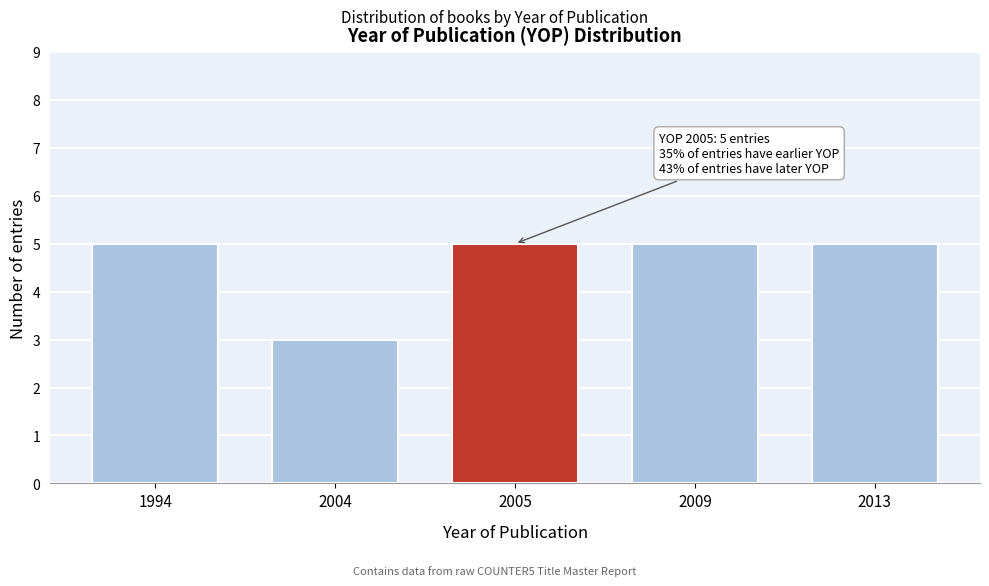

Reading left to right, transcribe all the data shown in this chart.

5	3	5	5	5